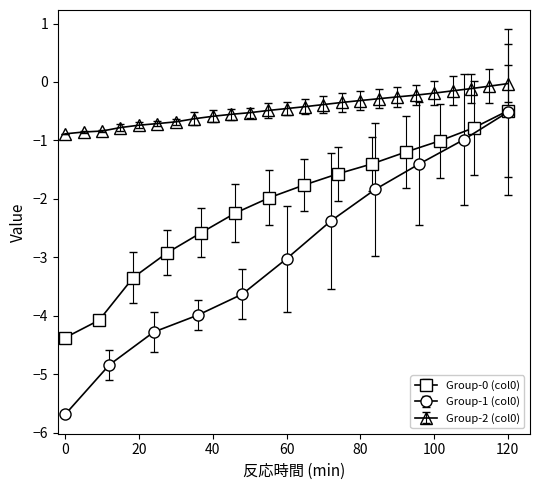

Is it true that Group-0 (col0) equals -4.4 at 0?

True